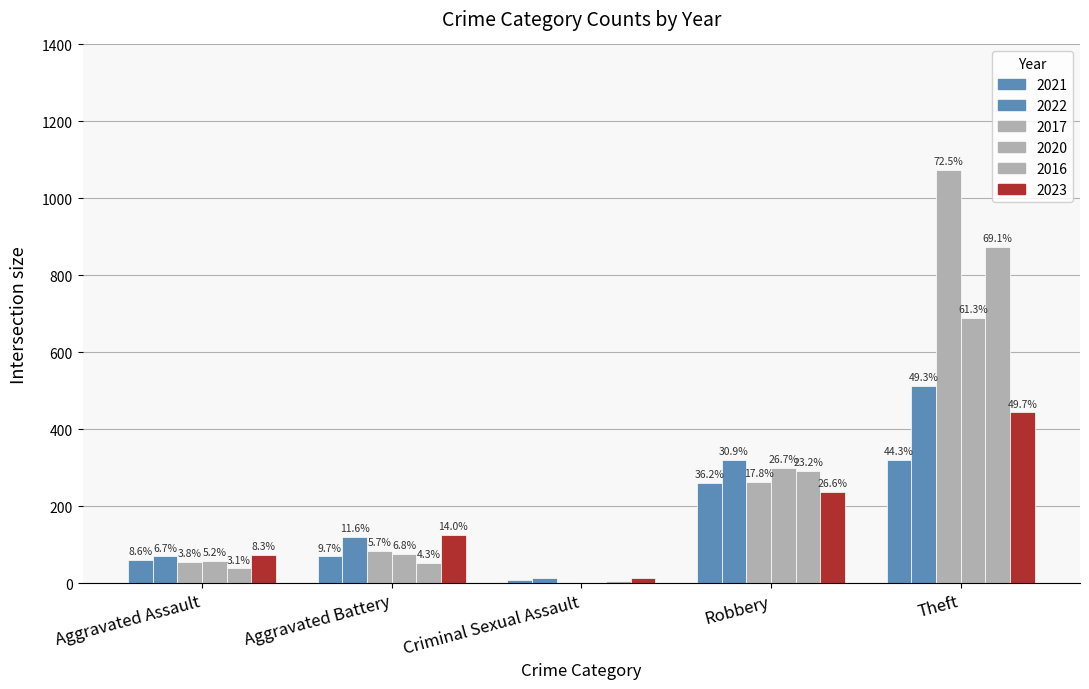

Are the bars grouped side by side (vs. stacked)?

Yes